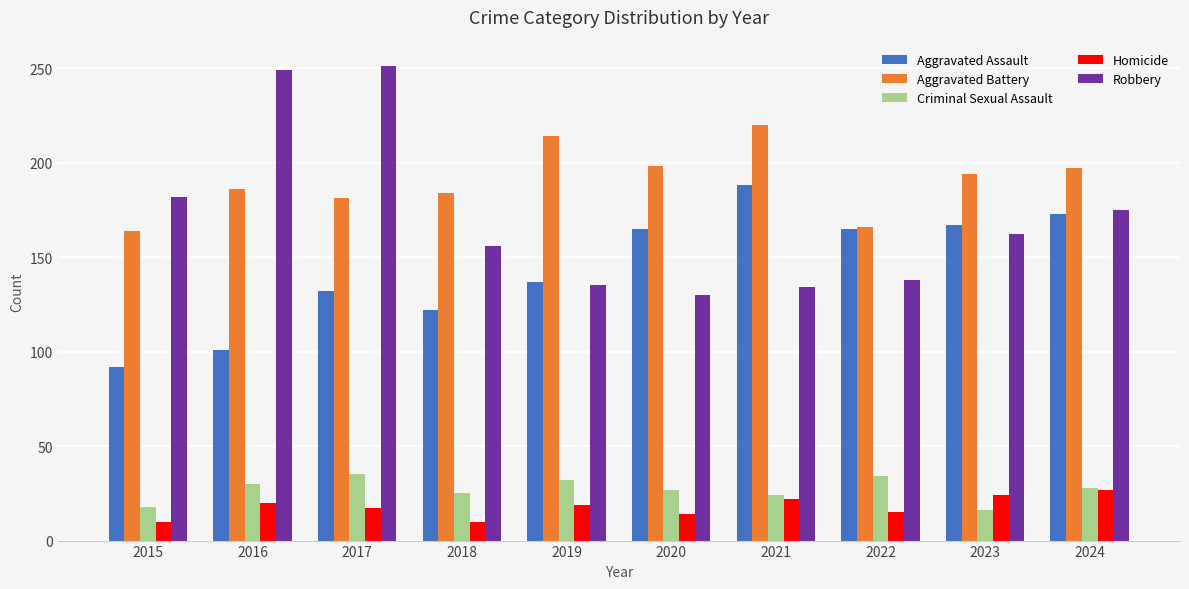

At which category is the sum across all series the highest?

2017